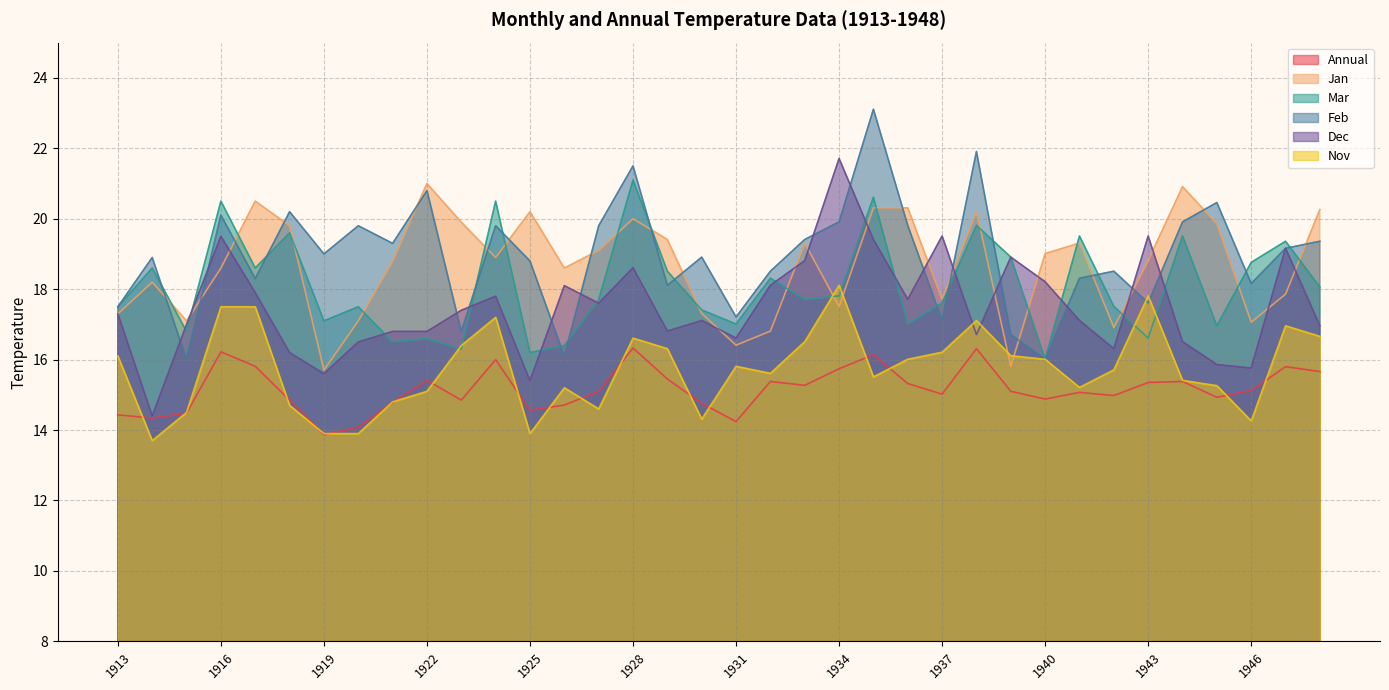

Which category has the highest value across all series?

1935